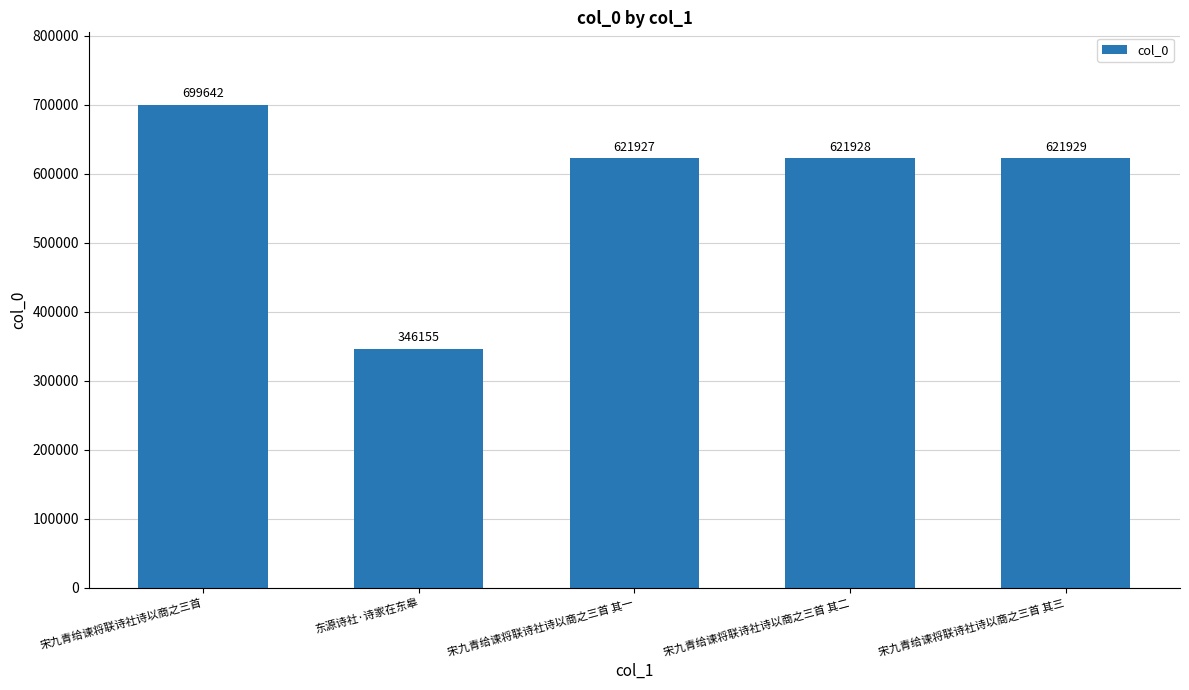

Between 宋九青给谏将联诗社诗以商之三首 其二 and 东源诗社·诗家在东皋, which is larger?

宋九青给谏将联诗社诗以商之三首 其二